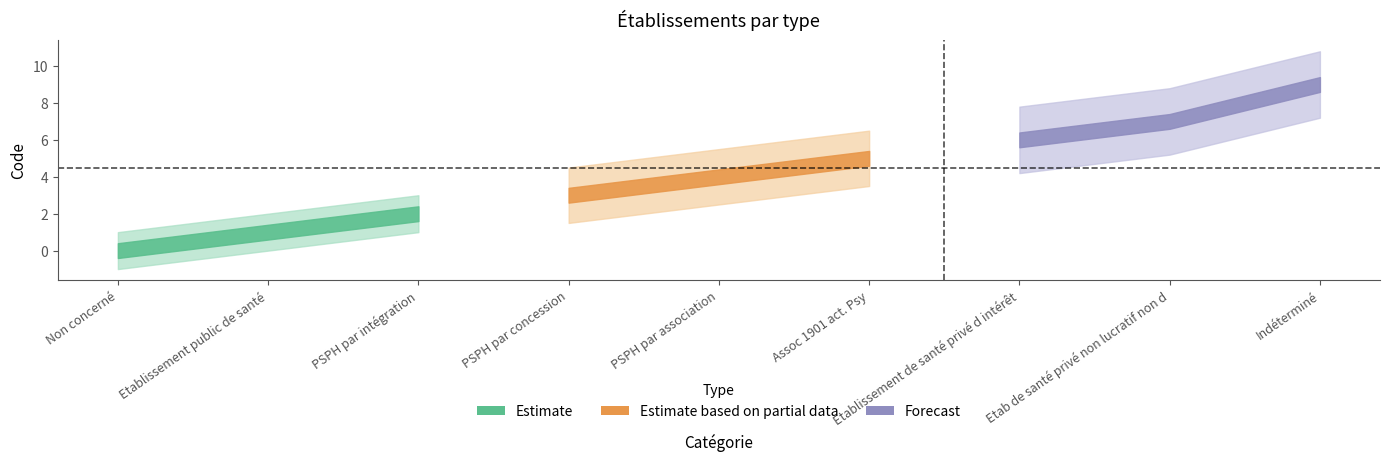

Which category has the lowest value across all series?

Non concerné